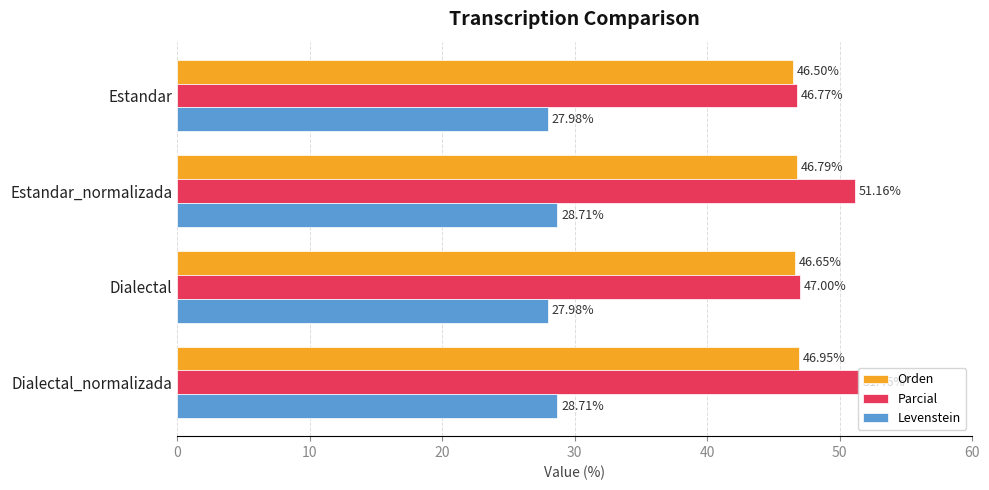

Which category has the highest value across all series?

Dialectal_normalizada